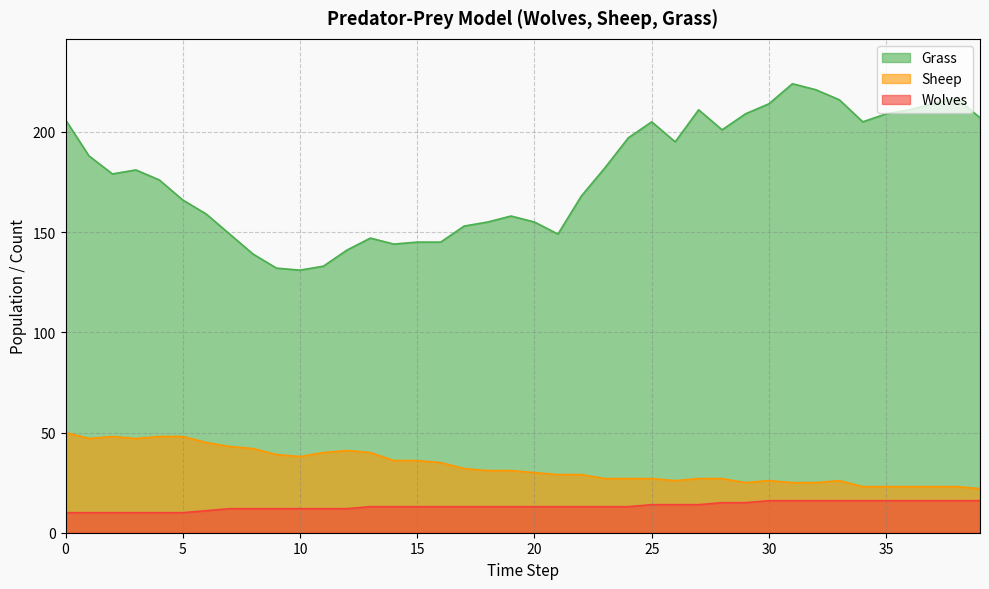

True or false: Sheep and Grass cross at least once.

False